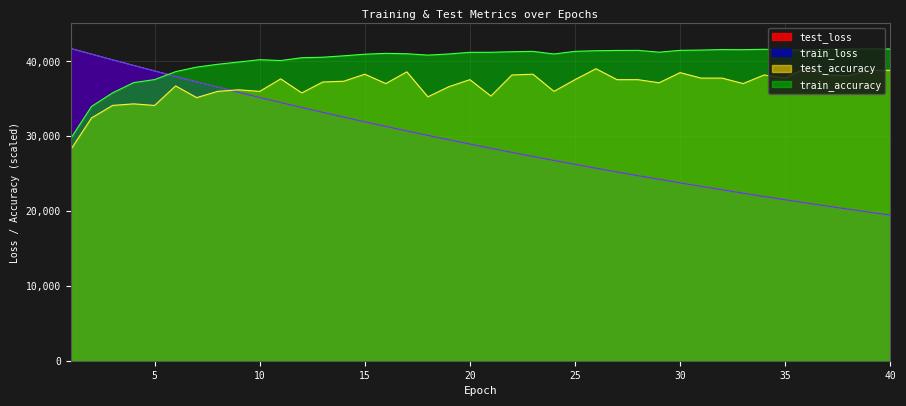

Where is train_accuracy nearest to the value 35671?

3